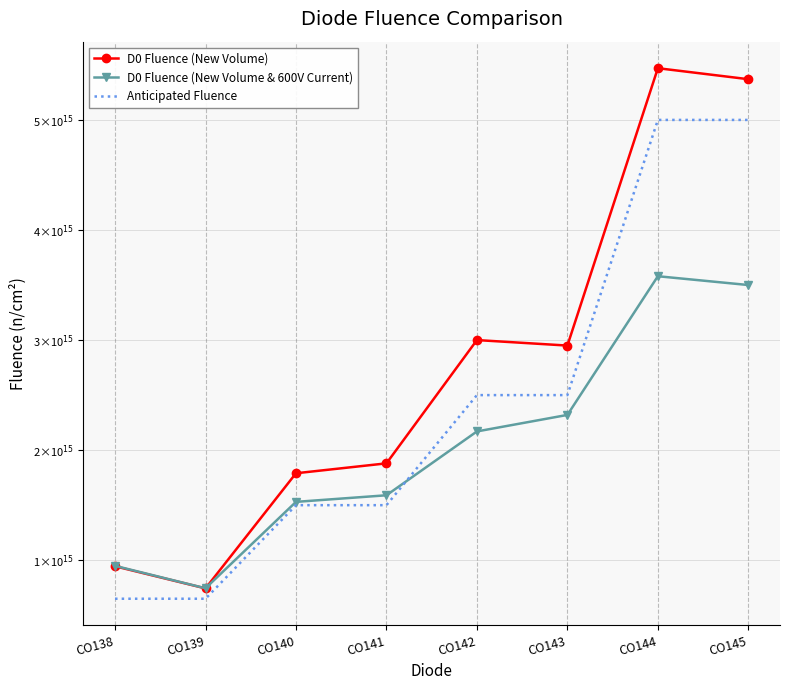

What are all the series names shown in the legend?

D0 Fluence (New Volume), D0 Fluence (New Volume & 600V Current), Anticipated Fluence